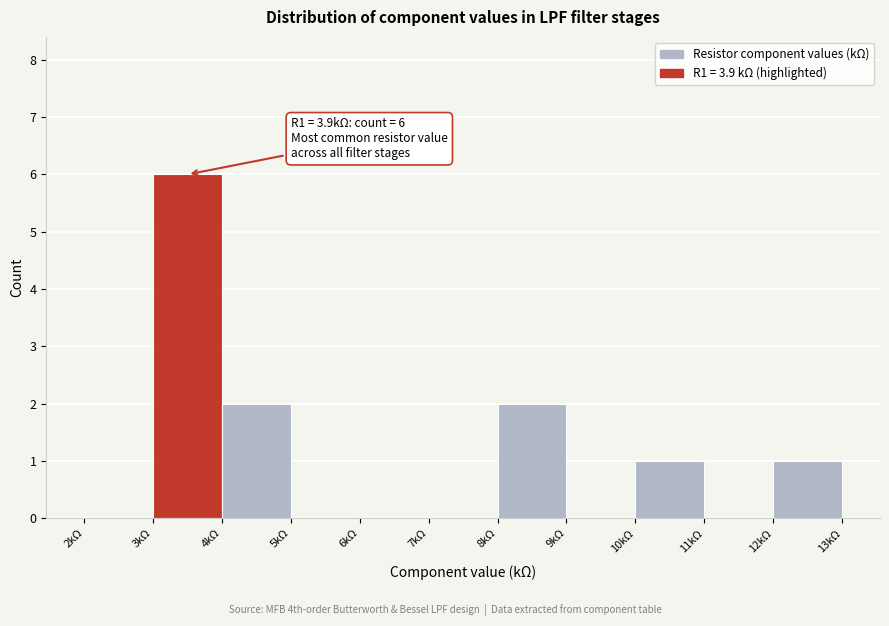

Over which range of the x-axis is the bar tallest?

3 to 4